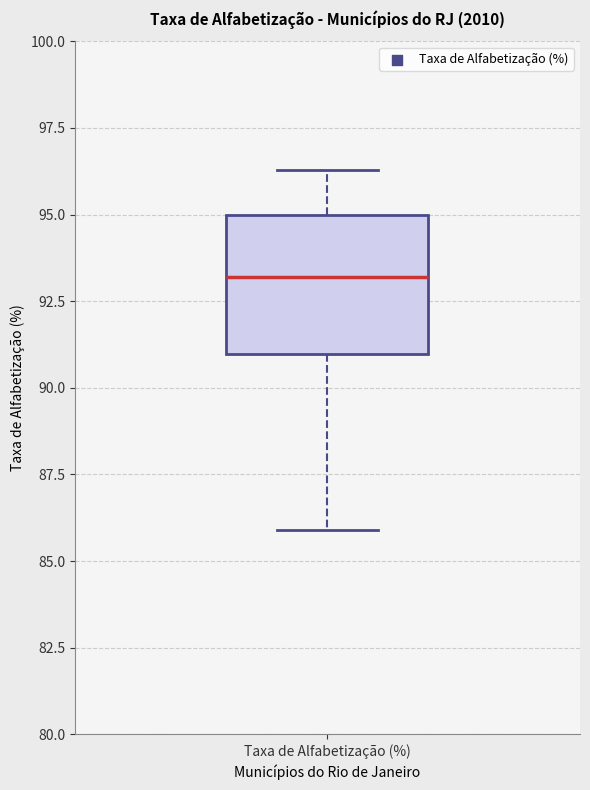

Where is the upper edge of the box for Taxa de Alfabetização (%) on the y-axis? The values are not printed on the chart, so give them approximately, as read against the axis.

95.0